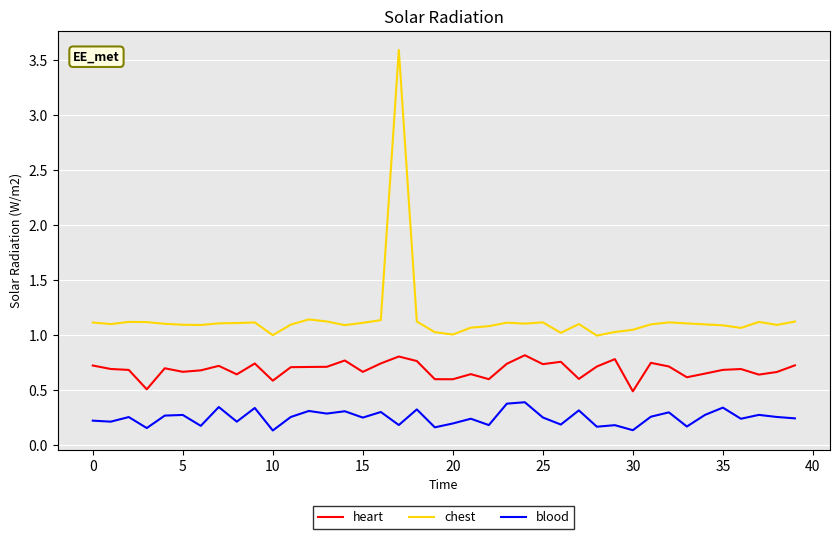

Which series has the largest range (max minus min)?

chest